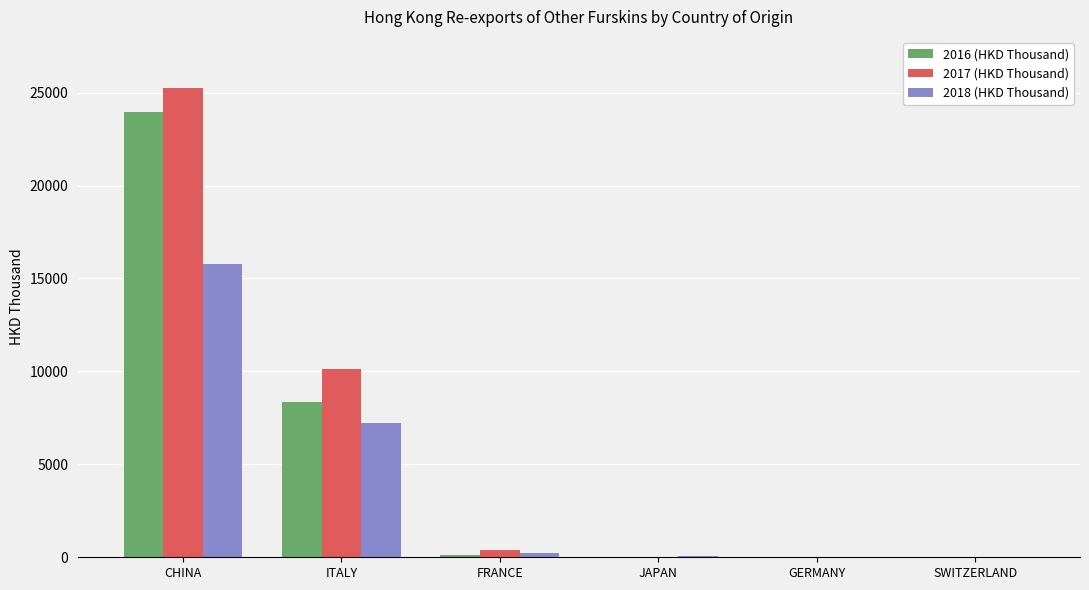

At which category is the sum across all series the highest?

CHINA